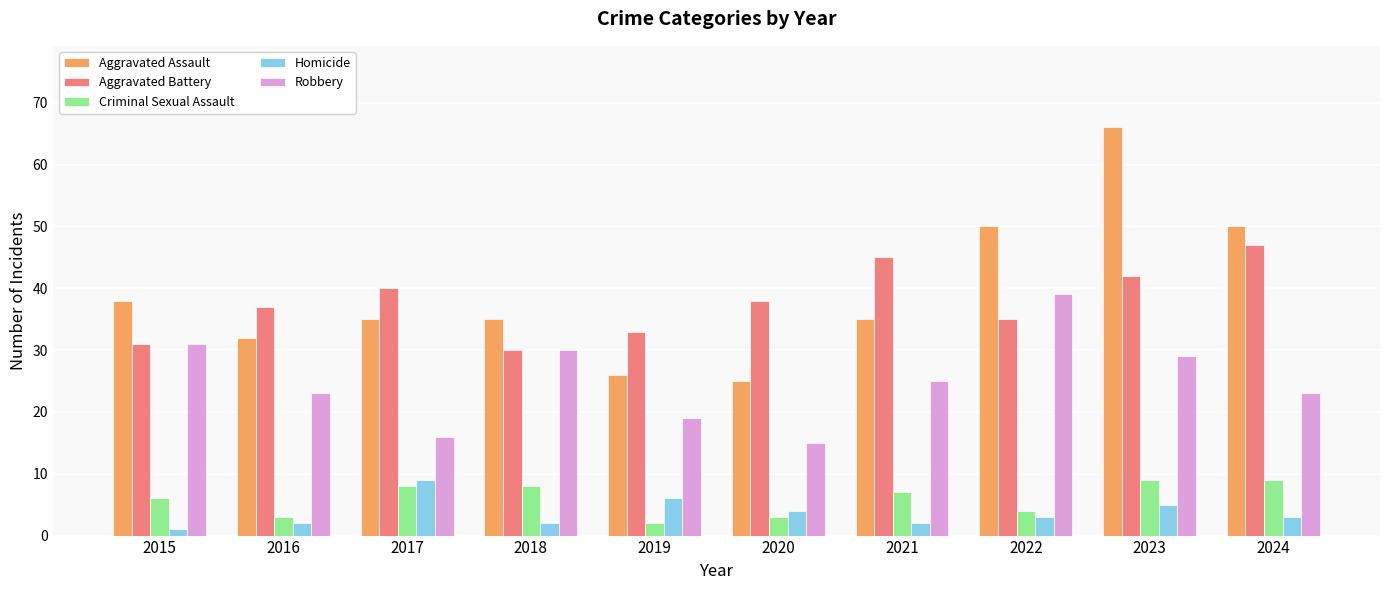

At which category does the chart reach its peak across all series?

2023